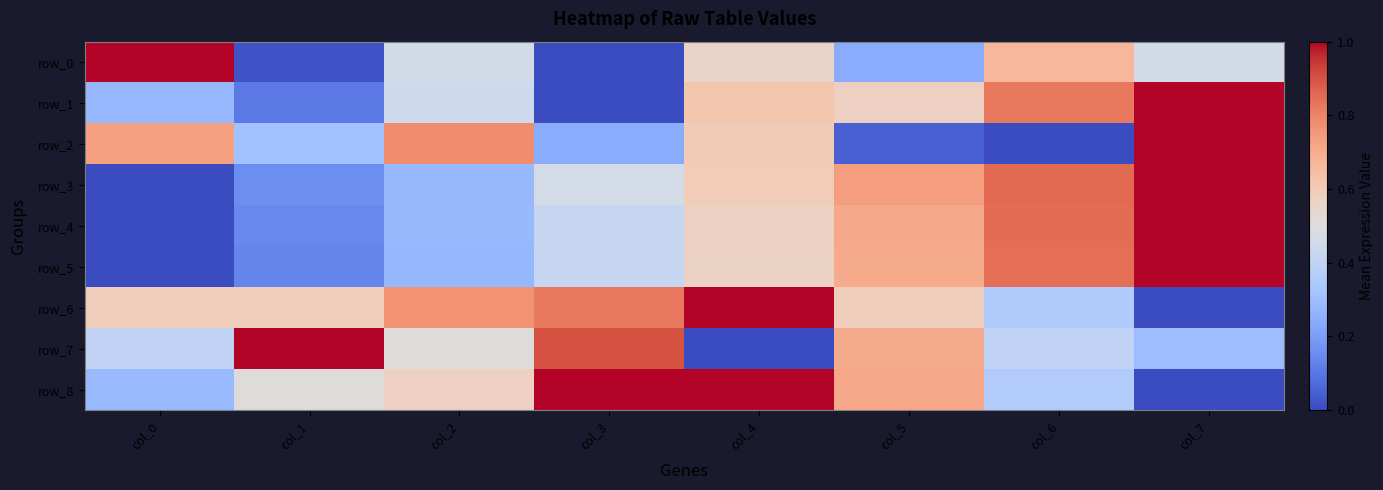

Is the value of row_1 at col_2 greater than the value of row_8 at col_6?

Yes